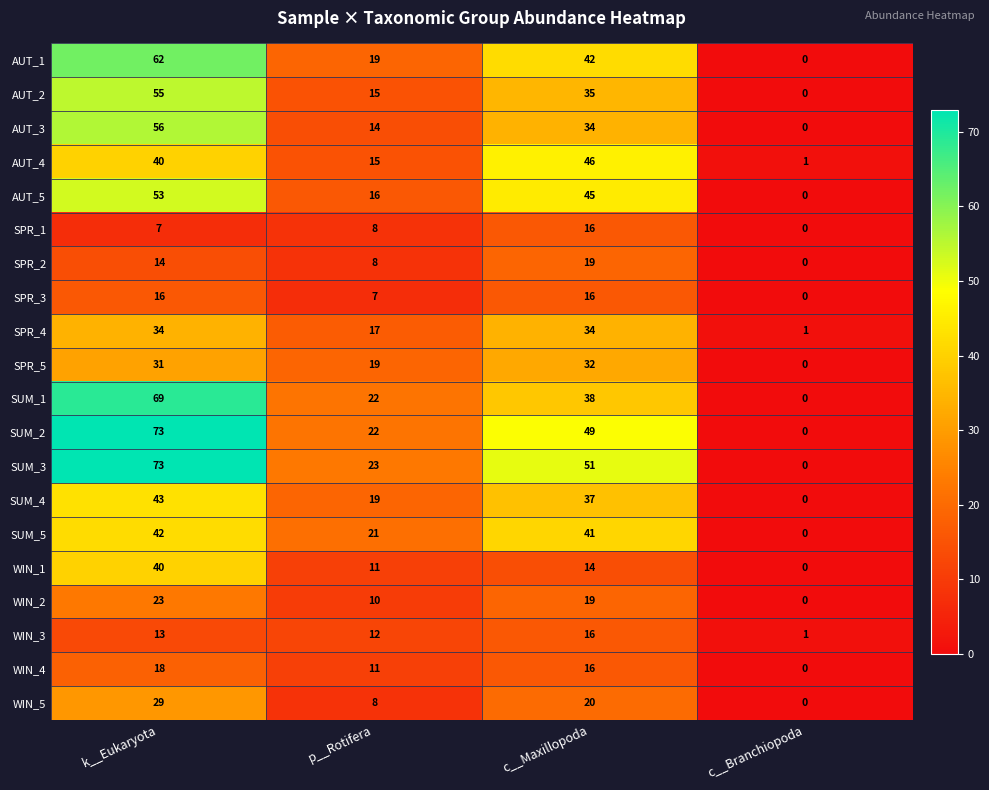

Which label corresponds to the largest value in the chart?

k__Eukaryota